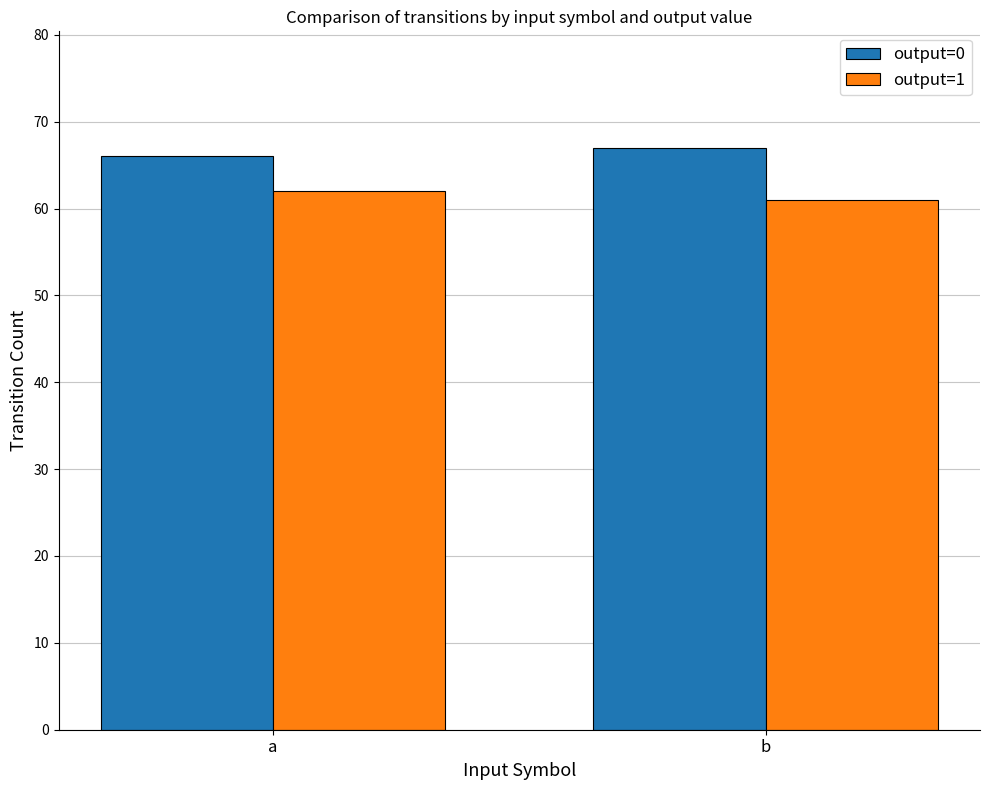

List the series in order of their overall mean, lowest first.

output=1, output=0